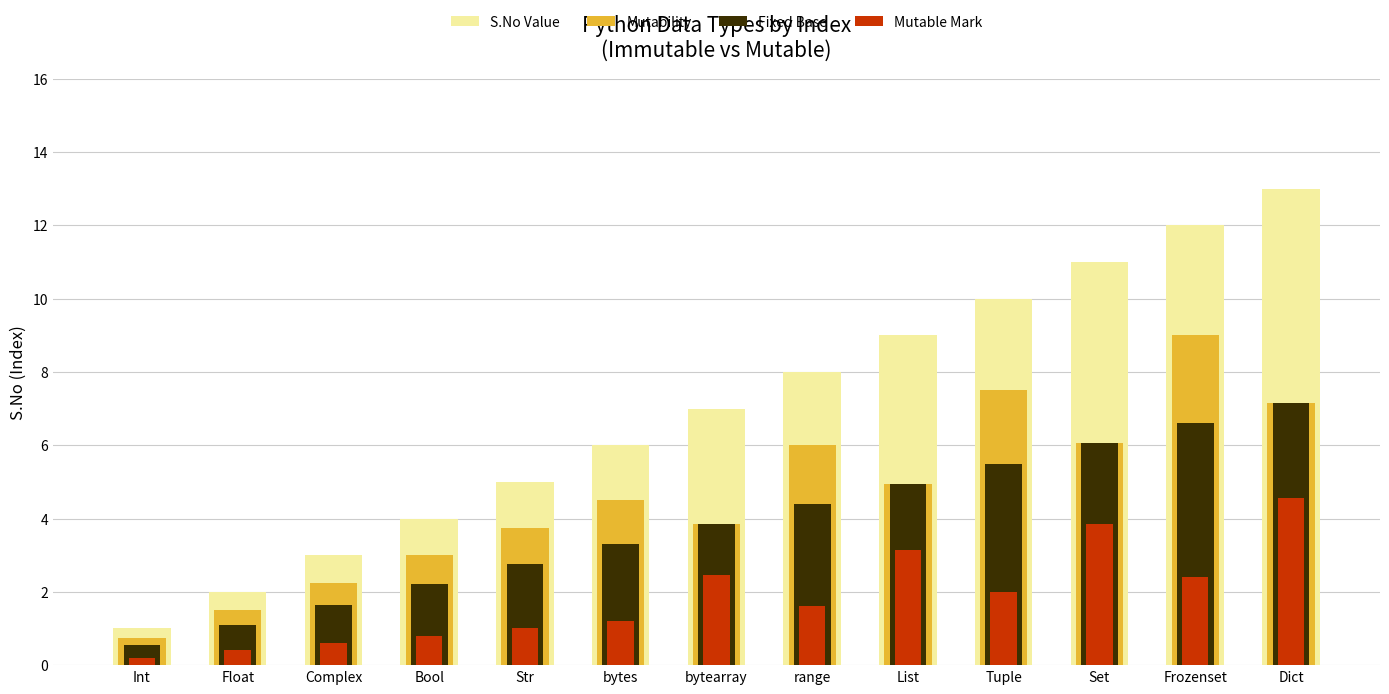

Does the chart contain any negative values?

No